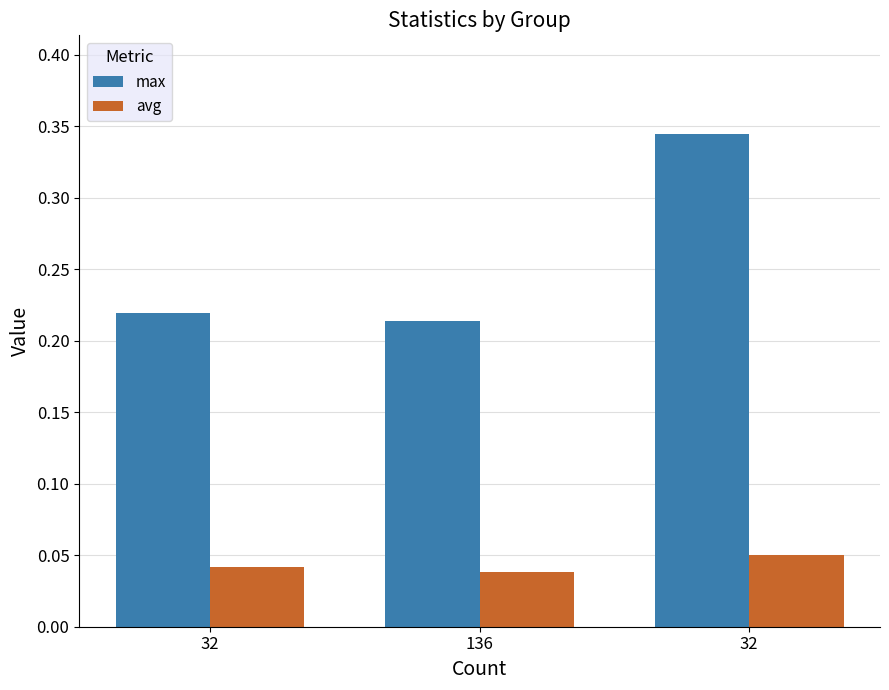

What are all the series names shown in the legend?

max, avg